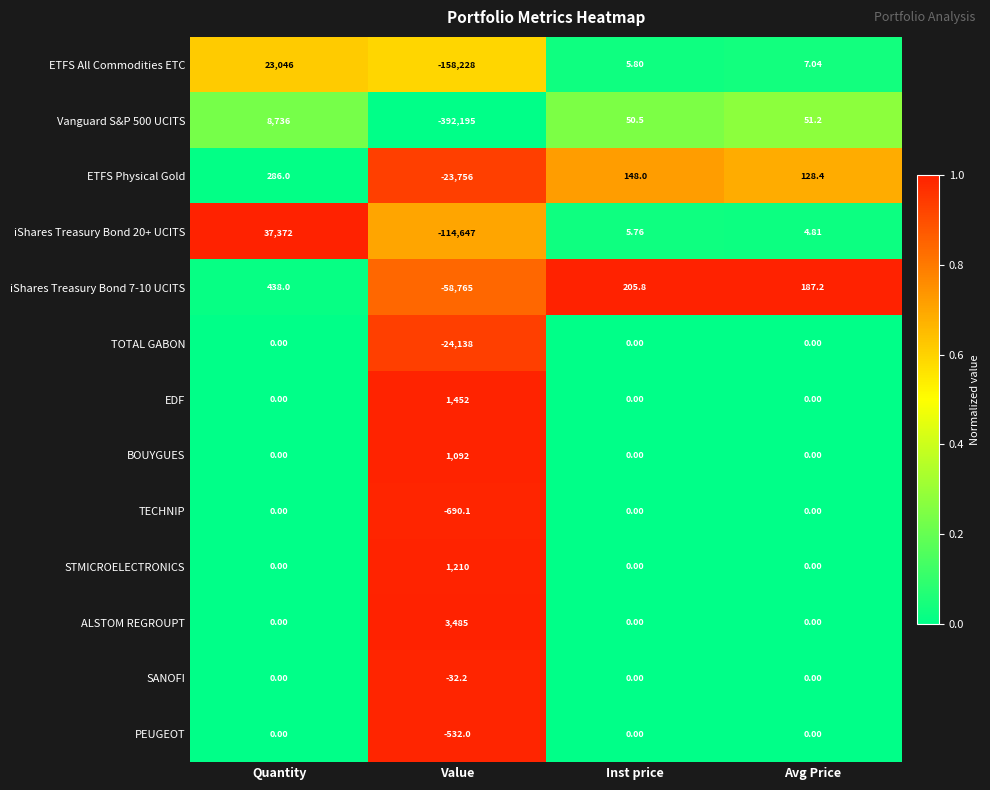

At which label is Vanguard S&P 500 UCITS closest to -191729?

Inst price